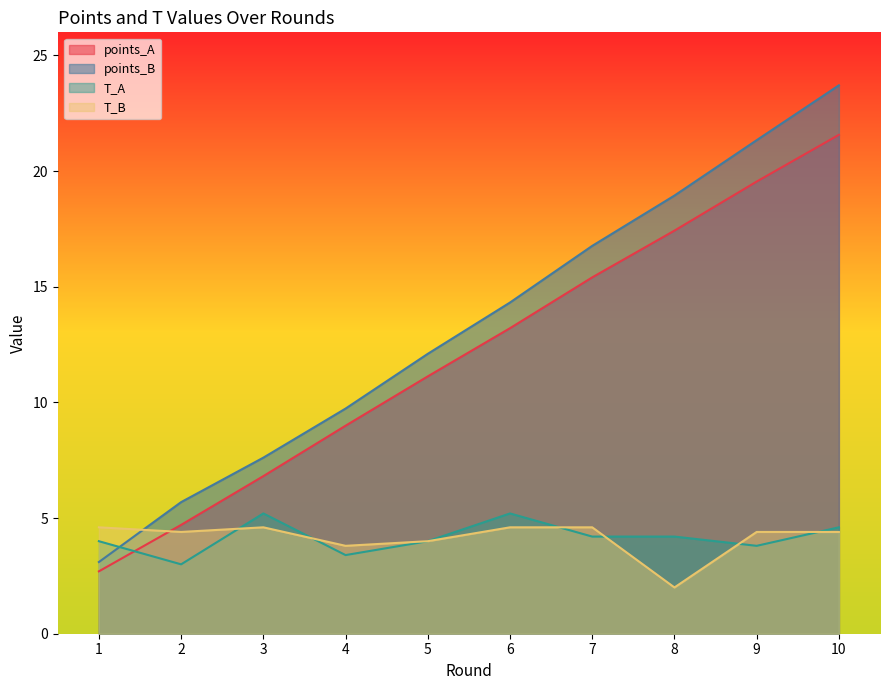

What is the difference between the second highest and second lowest values in the T_B series?

0.8